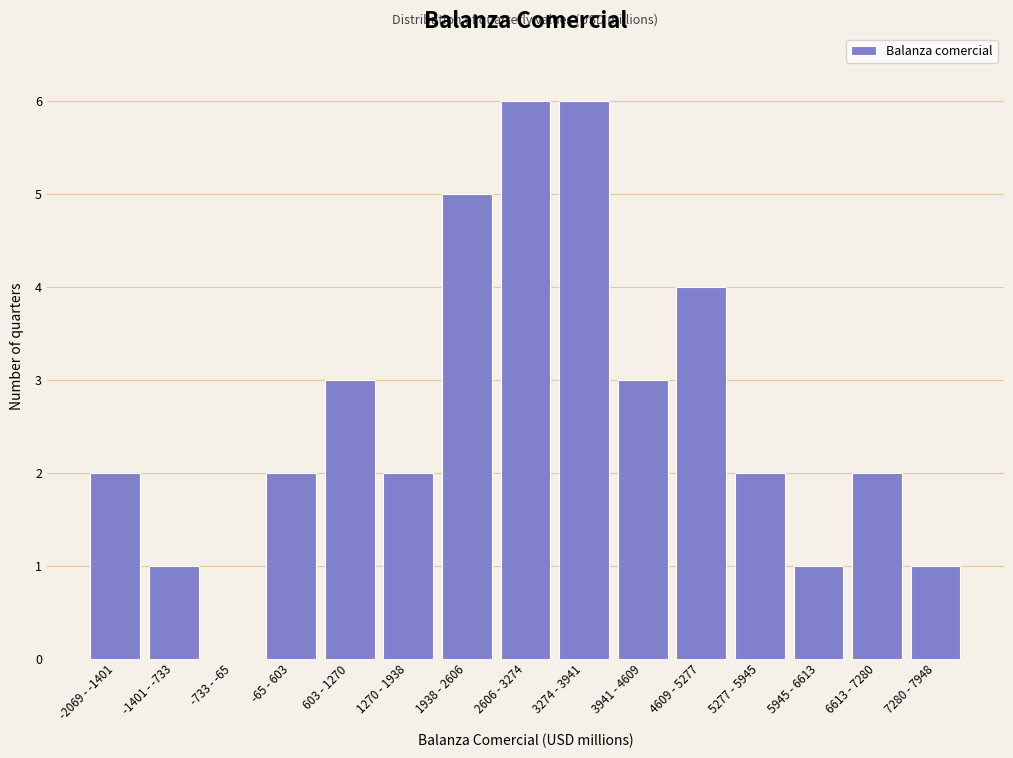

Reading left to right, extract all data points from this chart.

-2069 - -1401=2	-1401 - -733=1	-733 - -65=0	-65 - 603=2	603 - 1270=3	1270 - 1938=2	1938 - 2606=5	2606 - 3274=6	3274 - 3941=6	3941 - 4609=3	4609 - 5277=4	5277 - 5945=2	5945 - 6613=1	6613 - 7280=2	7280 - 7948=1